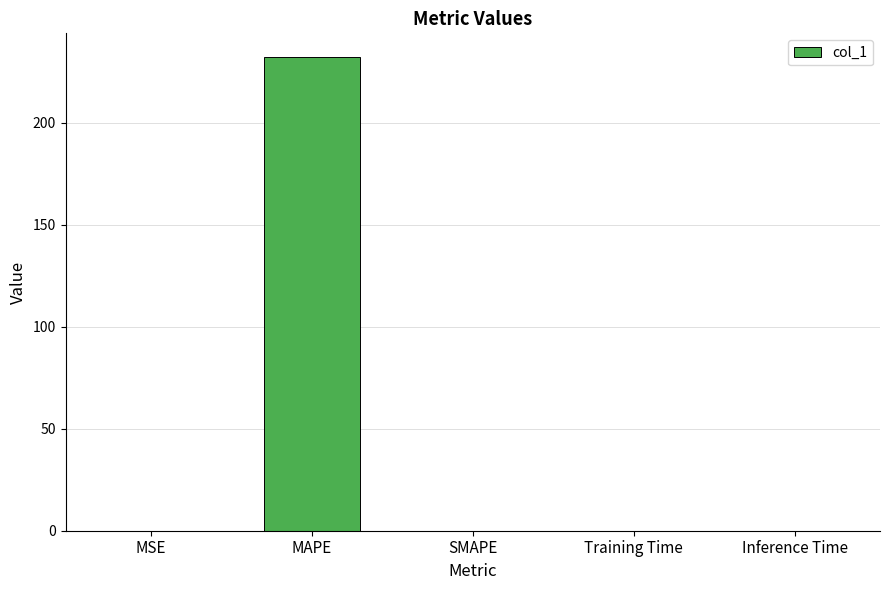

The value at SMAPE is 109.2. True or false?

False